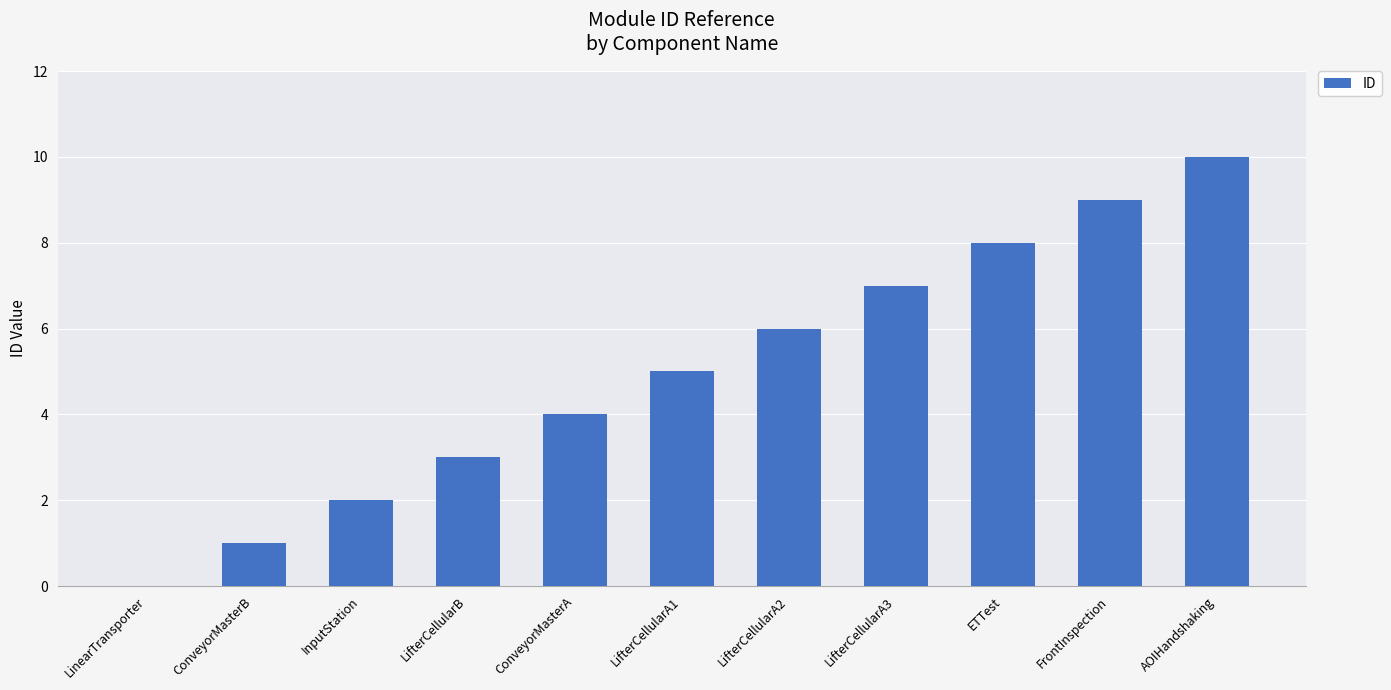

The value at InputStation is 2. True or false?

True